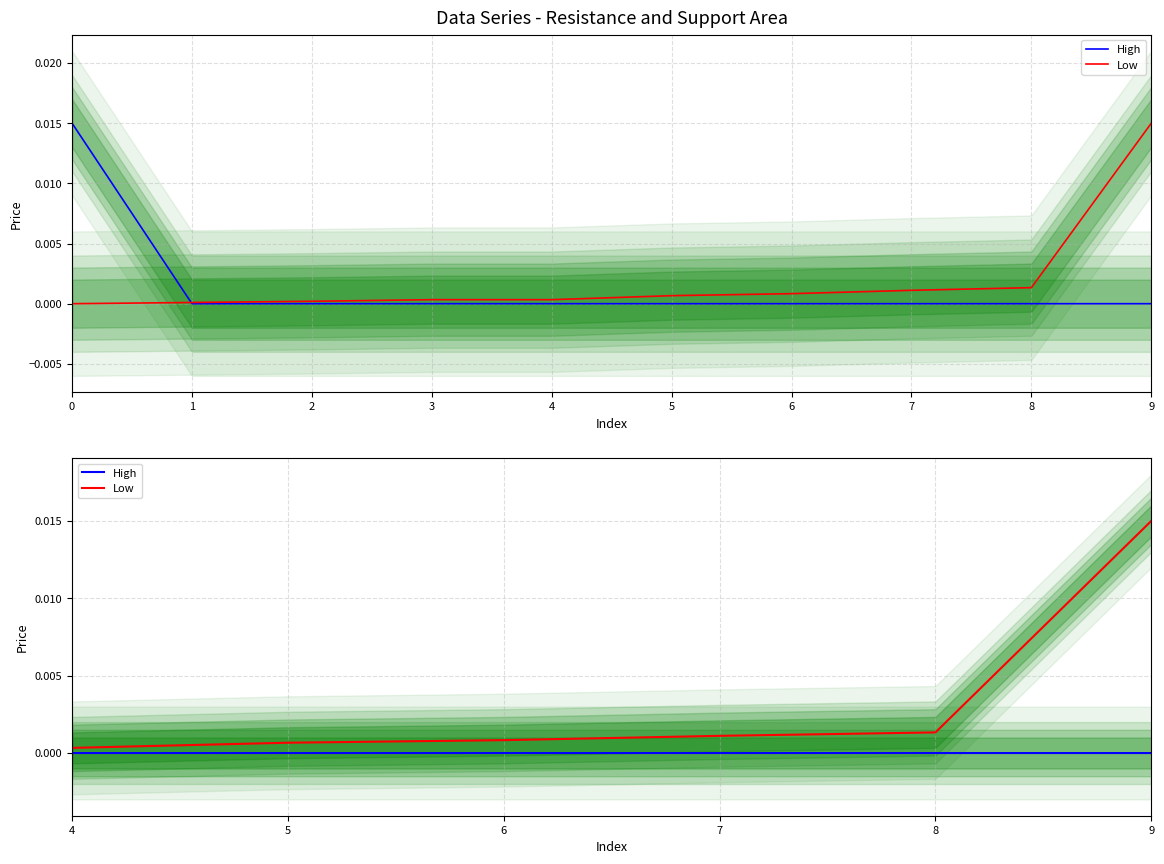

The Low series shows 0.0 at 9. True or false?

True